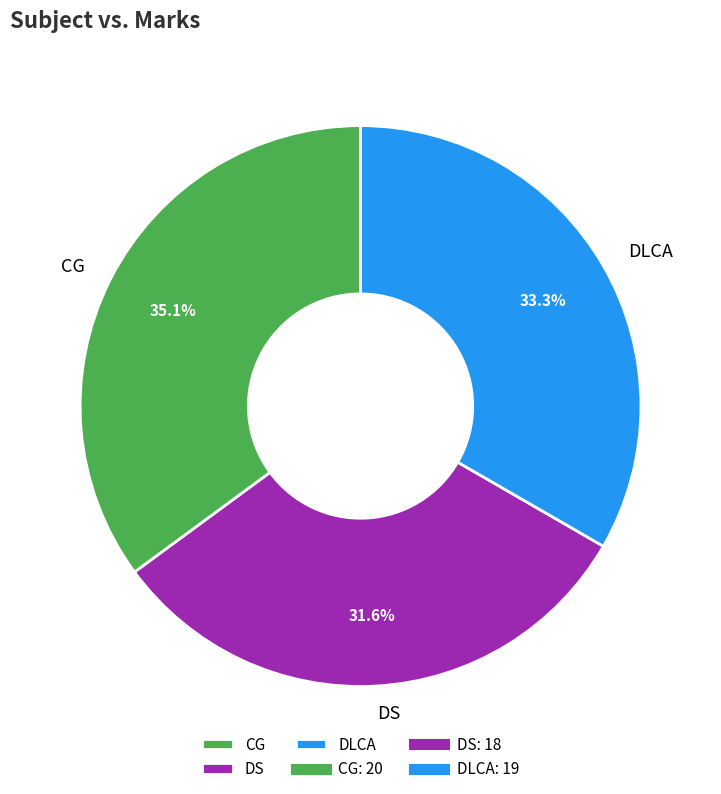

Which category has the biggest portion of the pie?

CG